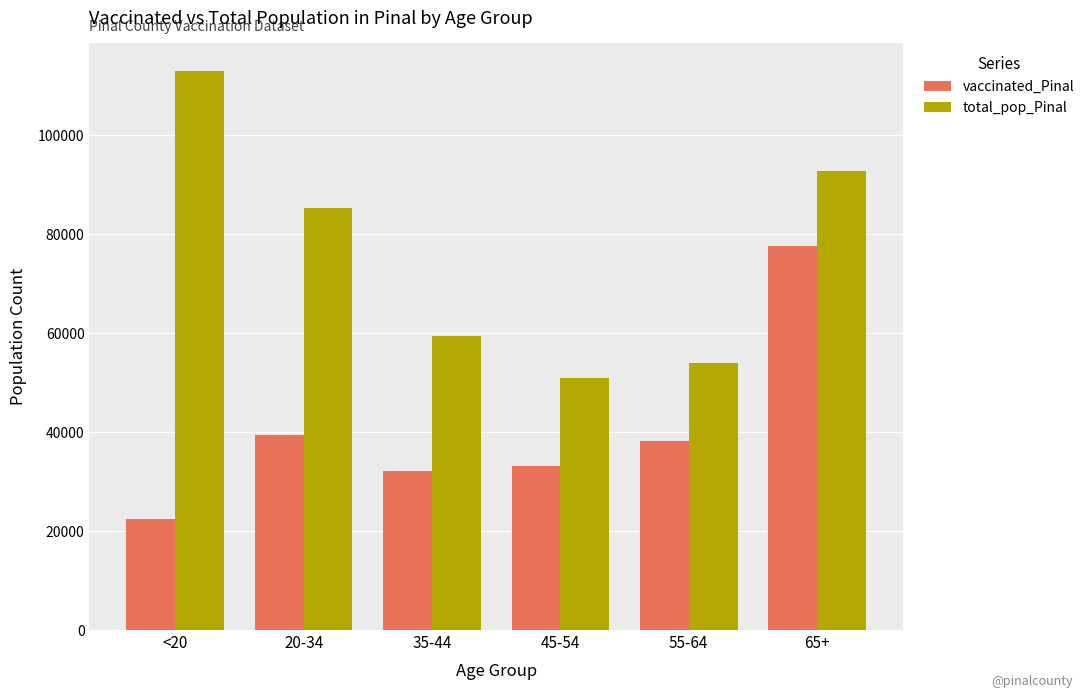

Which series has the largest total across all categories?

total_pop_Pinal